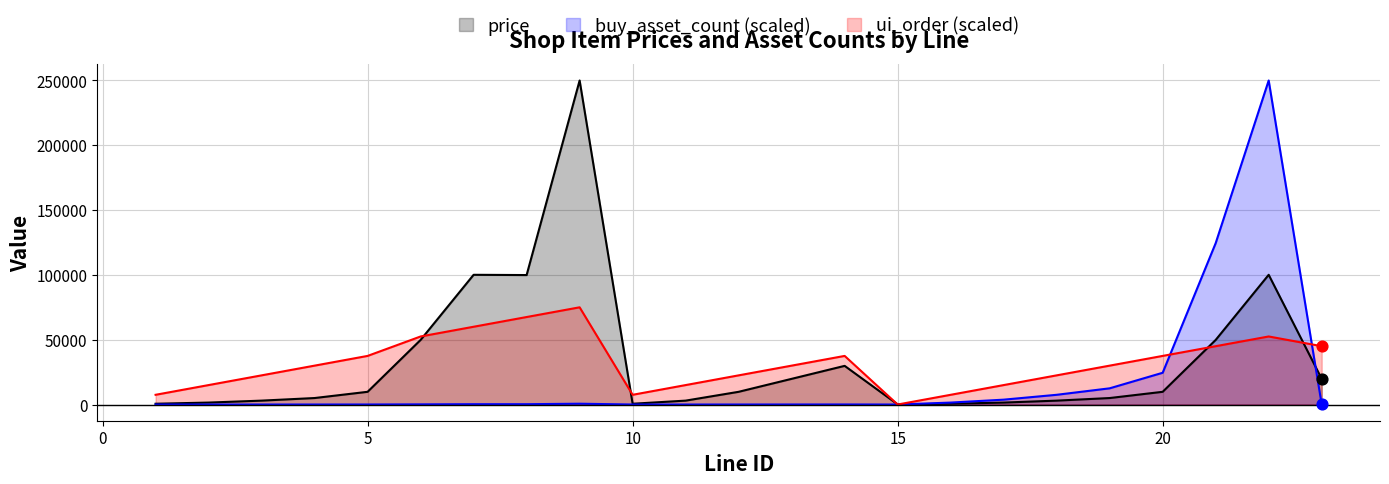

At how many categories does at least one series exceed 200023?

2